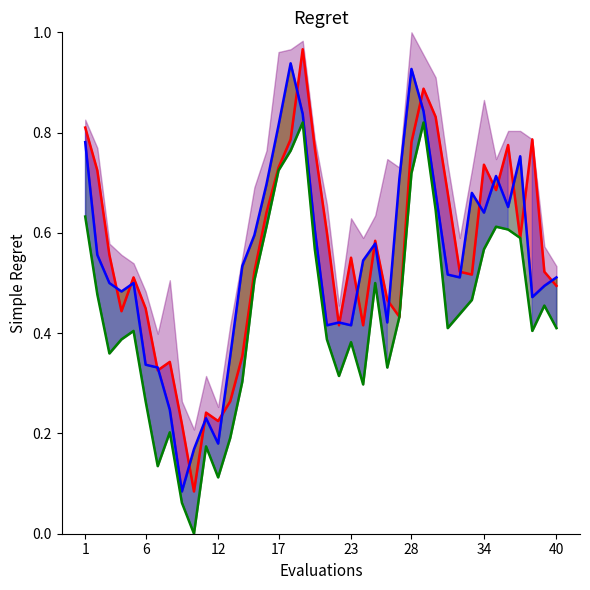

Count the number of data series in this chart.

3